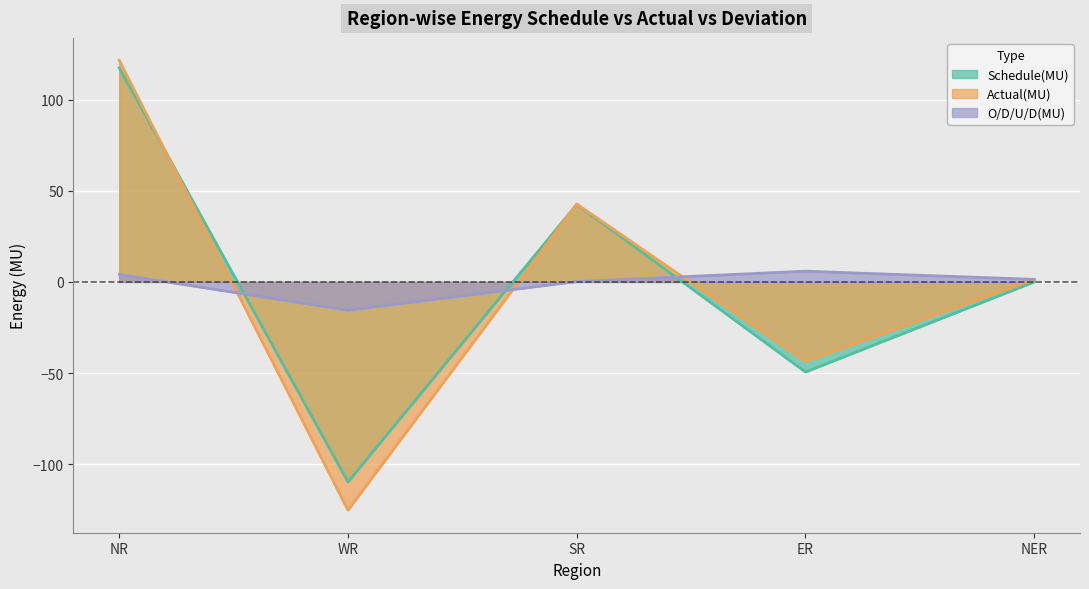

At which category does O/D/U/D(MU) reach its first local valley?

WR